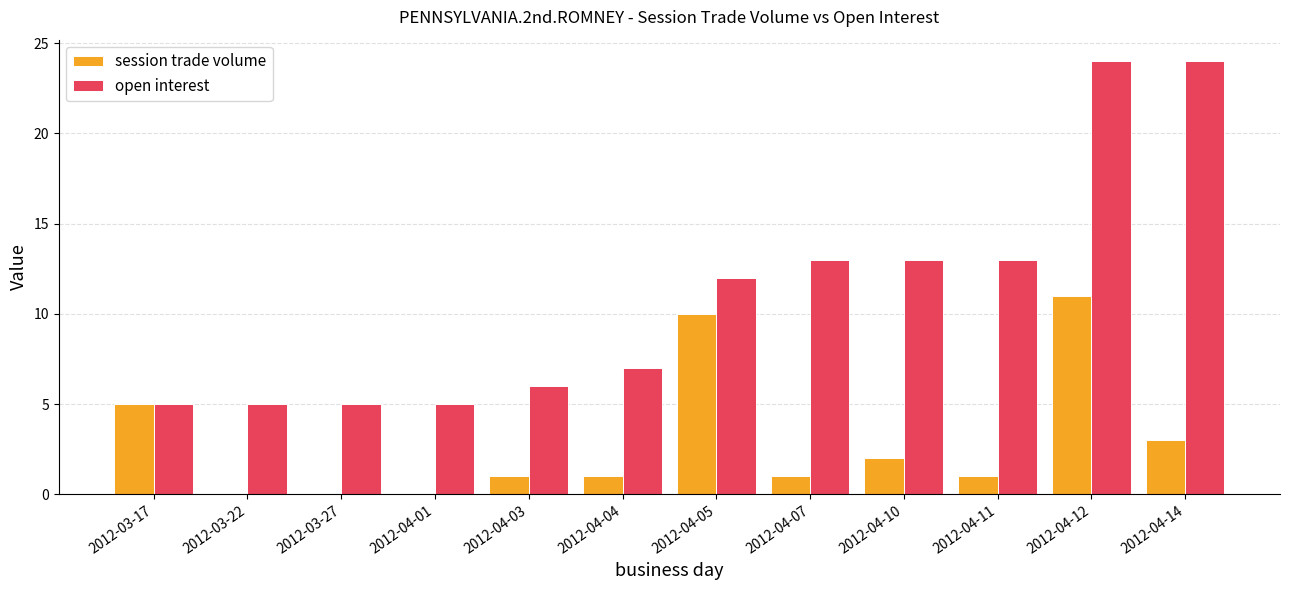

What is the greatest value displayed?

24